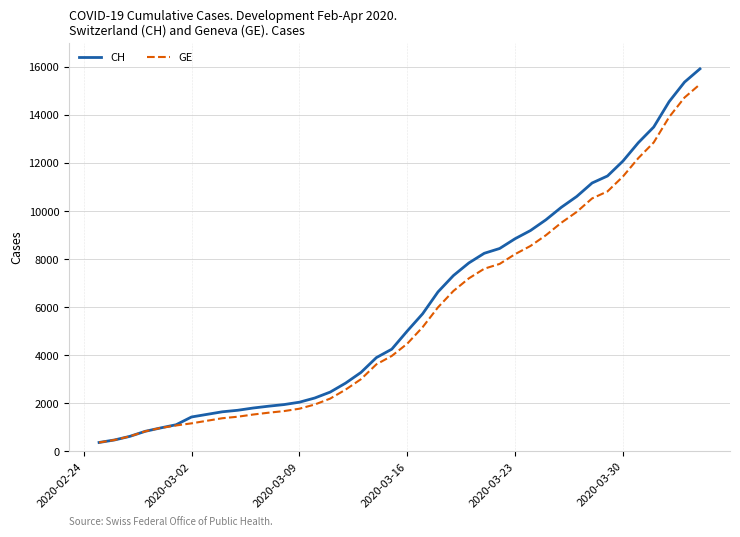

What is the maximum value shown in the chart?

15926